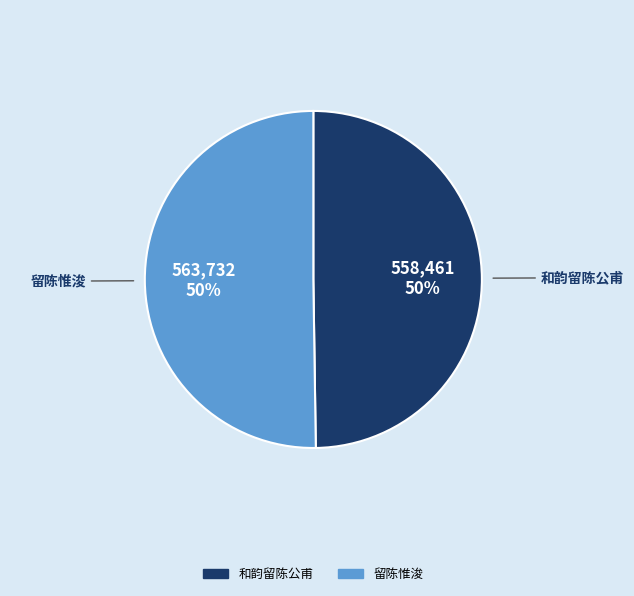

To the nearest percent, what portion does 和韵留陈公甫 represent?

50%